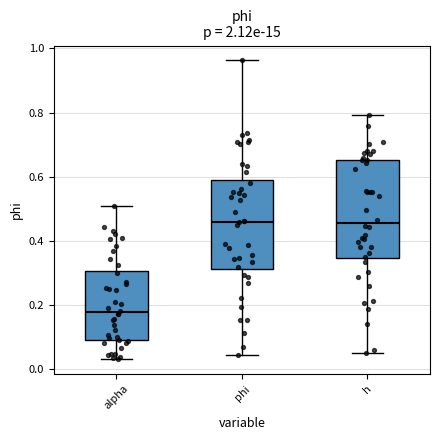

Reading left to right, transcribe this box plot: for each box, give where its median line is, the range the box spans, and where its two whiskers end, as read against the y-axis. The values are not printed on the chart, so give them approximately, as read against the axis.

alpha: median 0.18, box 0.08 to 0.30, whiskers 0.04 to 0.50
phi: median 0.46, box 0.32 to 0.58, whiskers 0.04 to 0.96
h: median 0.46, box 0.34 to 0.66, whiskers 0.04 to 0.80